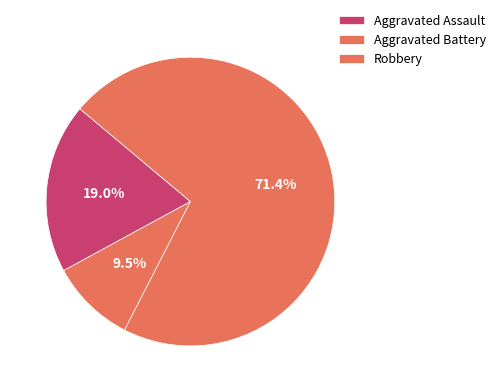

How many slices are in this pie chart?

3